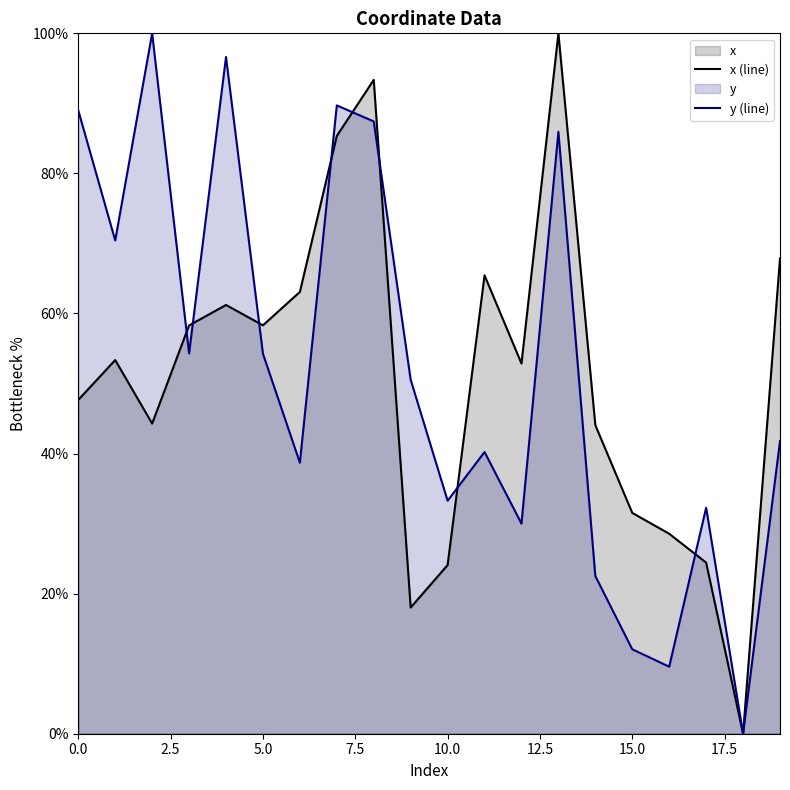

At which category is the sum across all series the highest?

13